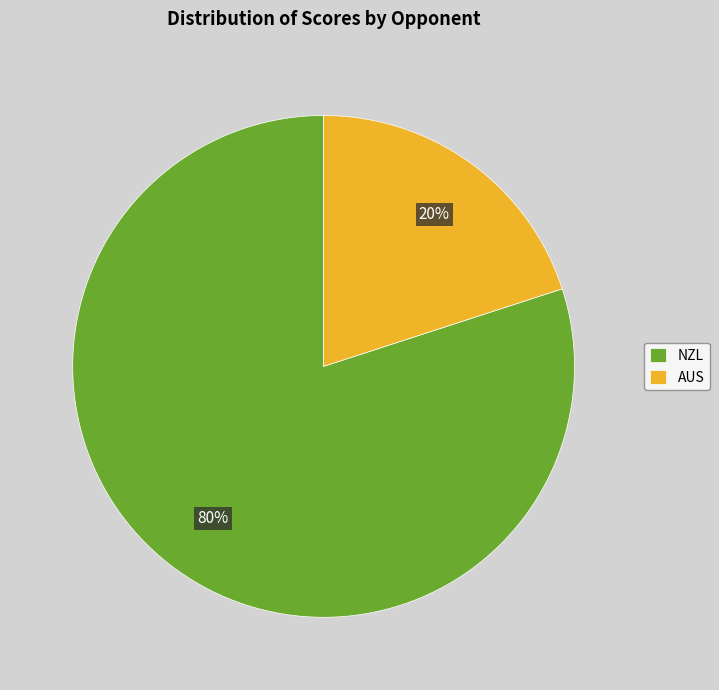

Is the sum of NZL and AUS greater than half?

Yes